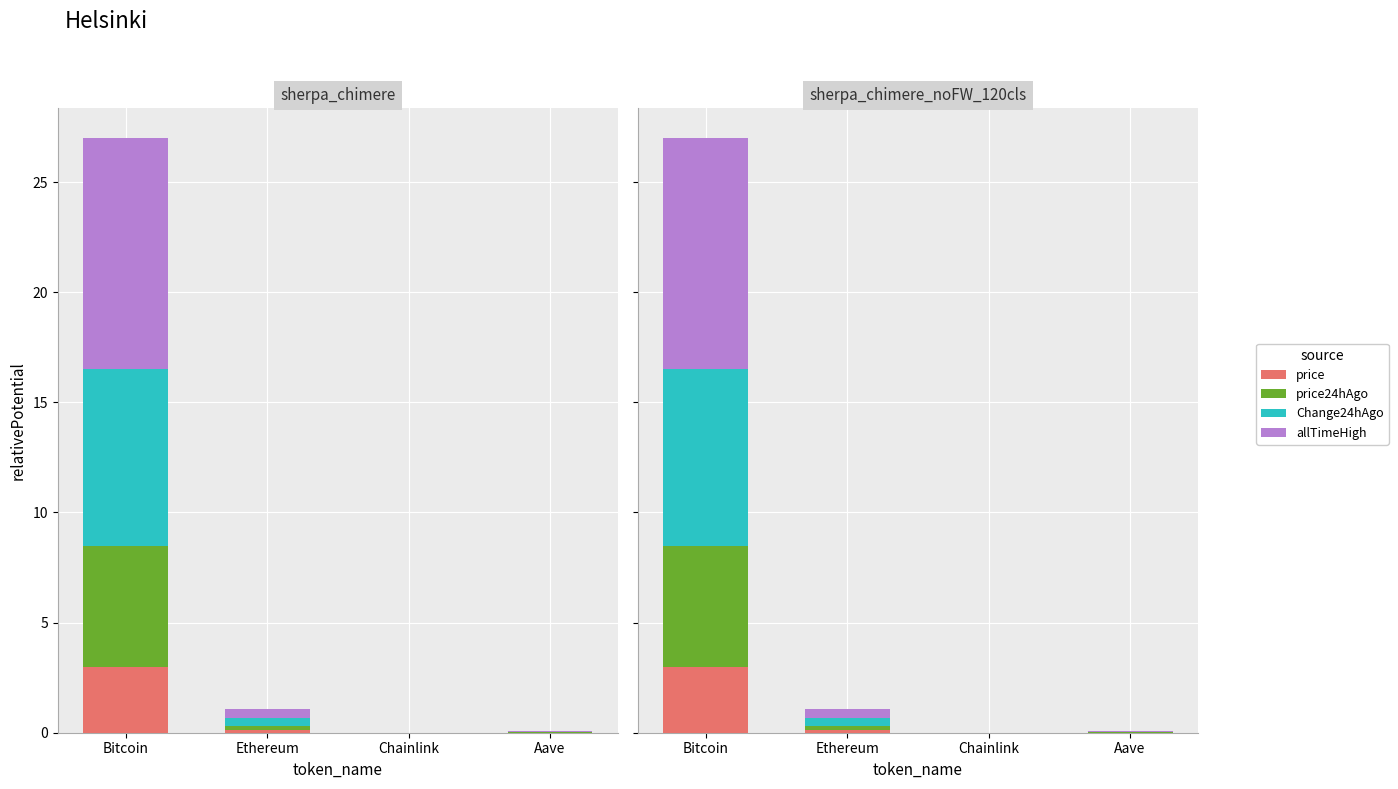

Is it true that allTimeHigh equals 0.1 at Aave?

False